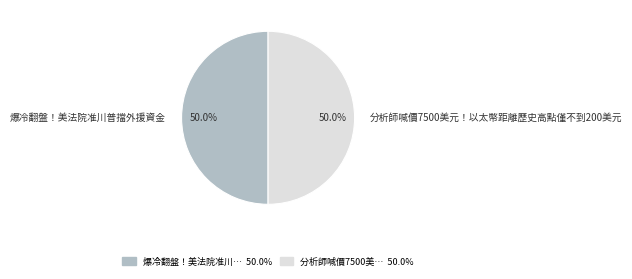

Approximately how many times larger is the value at 爆冷翻盤！美法院准川普擋外援資金 compared to 分析師喊價7500美元！以太幣距離歷史高點僅不到200美元?

1.0